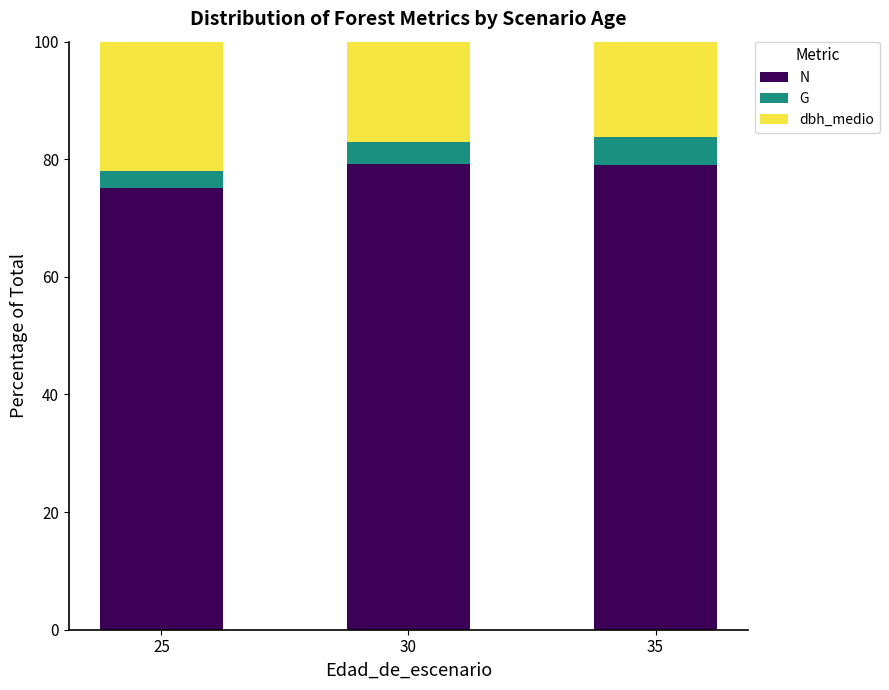

What is the minimum value for N?

75.1